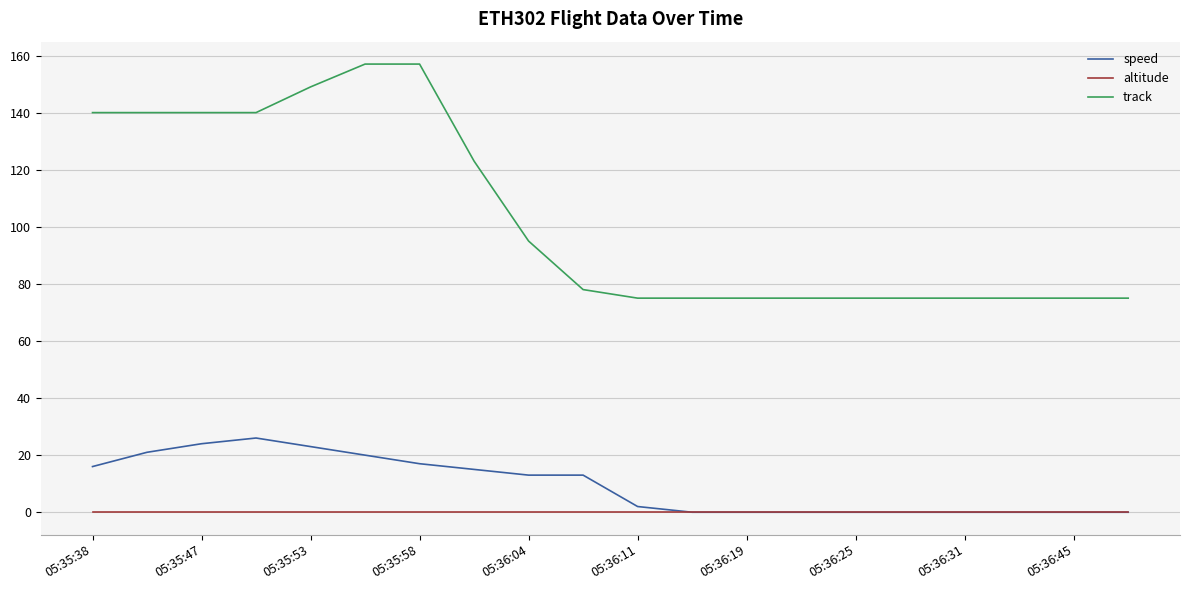

How many distinct data groups are displayed?

3